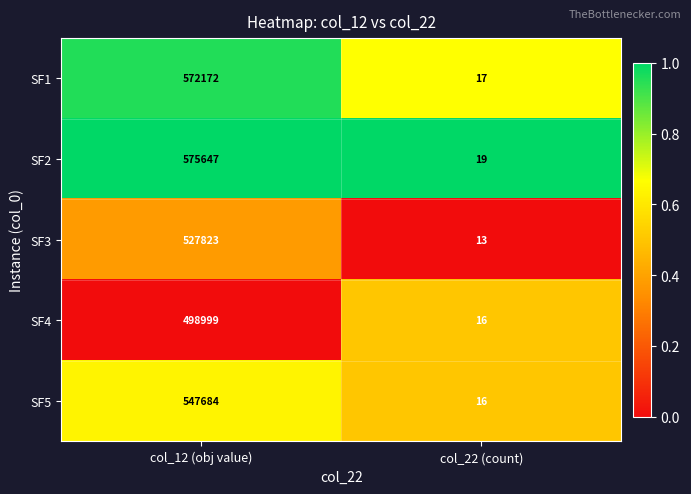

What is the greatest value displayed?

575647